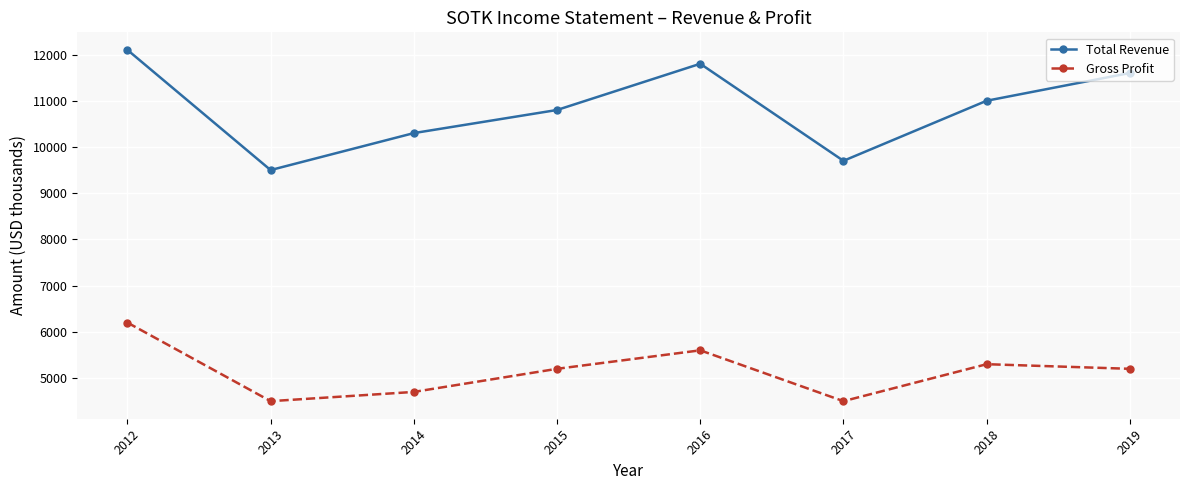

What is the difference between the maximum and minimum values in the Total Revenue series?

2600